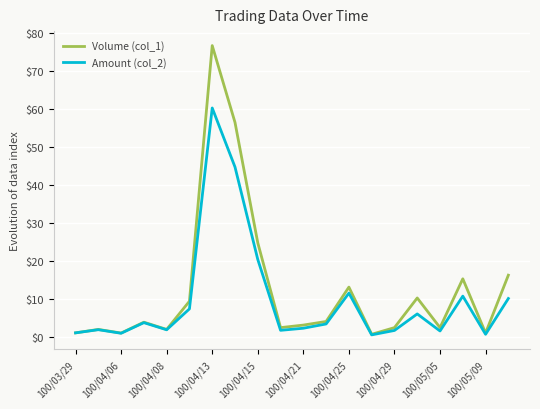

Which series has the widest spread of values?

Volume (col_1)